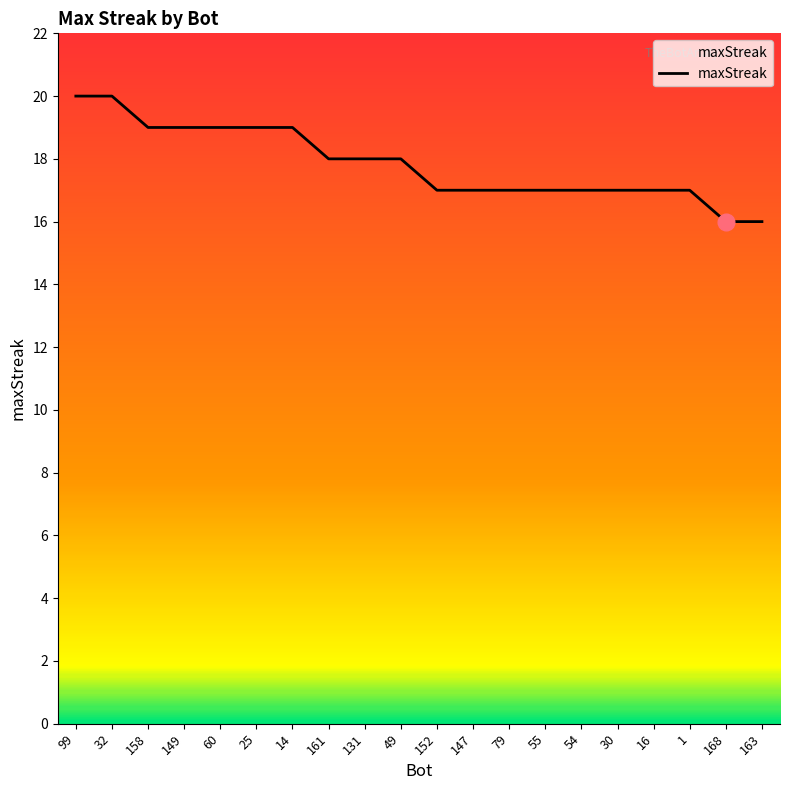

What is the greatest value displayed?

20